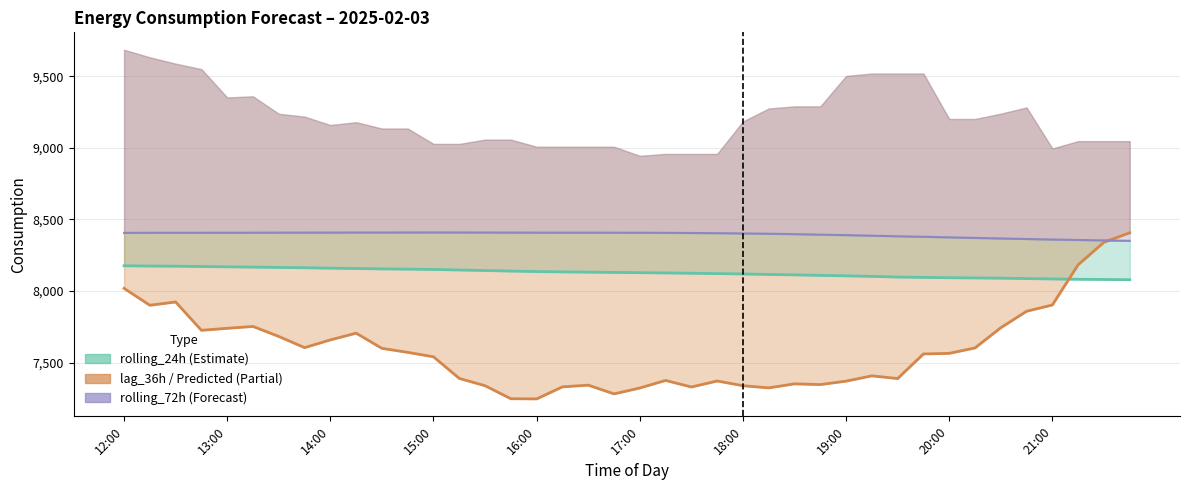

Between which two adjacent categories do rolling_72h and lag_36h first intersect?

21:30 and 21:45